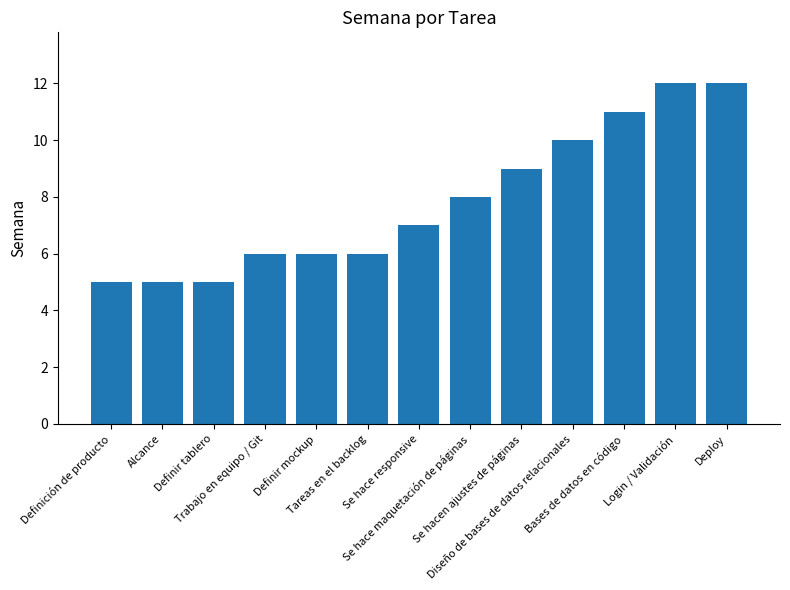

What is the label of the 3rd bar from the right?

Bases de datos en código